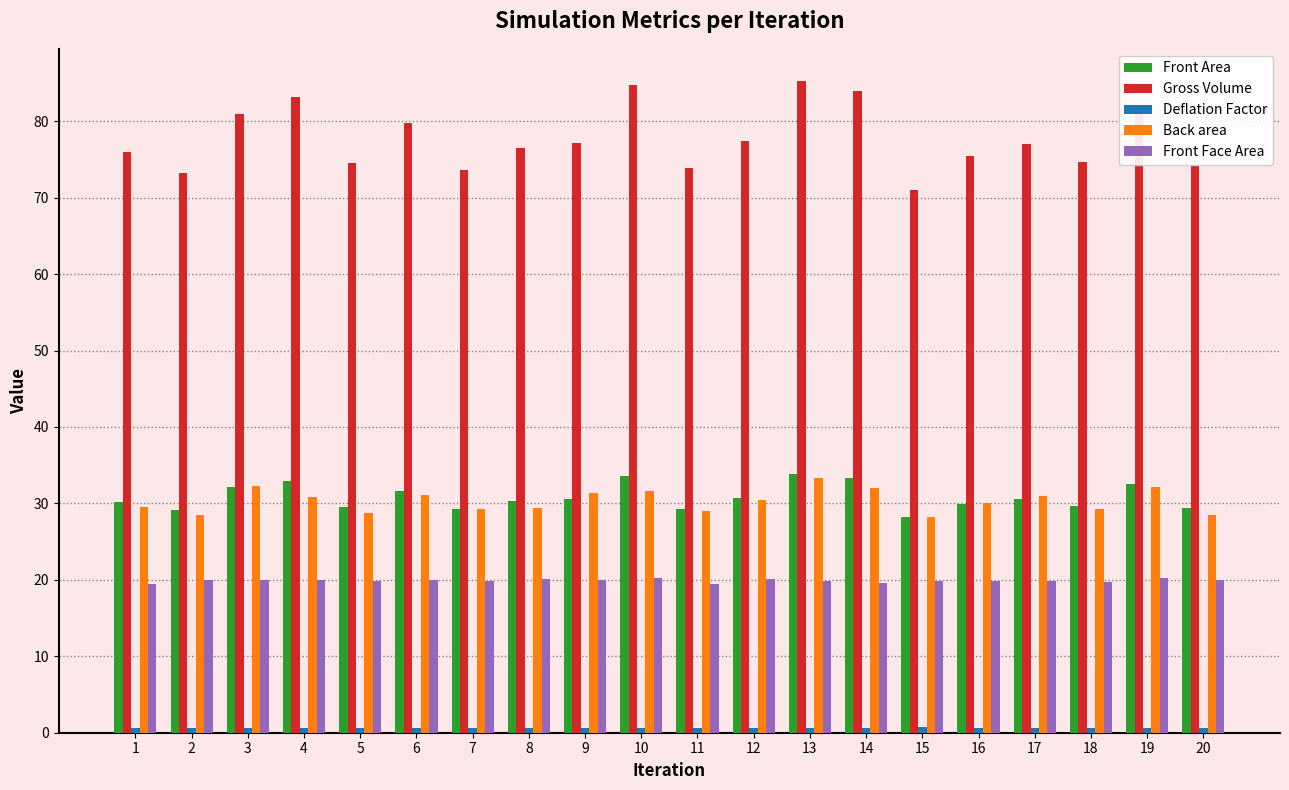

What is the average value of the Front Face Area series?

19.9